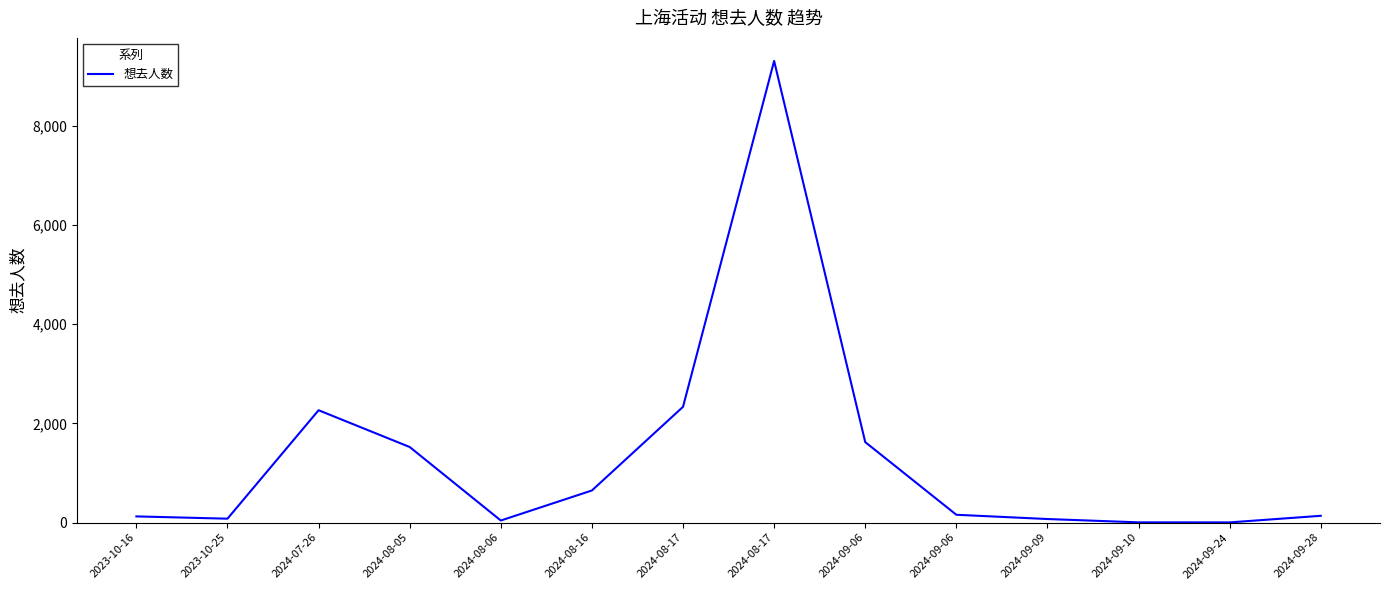

The value at 2024-08-05 is 1524. True or false?

True